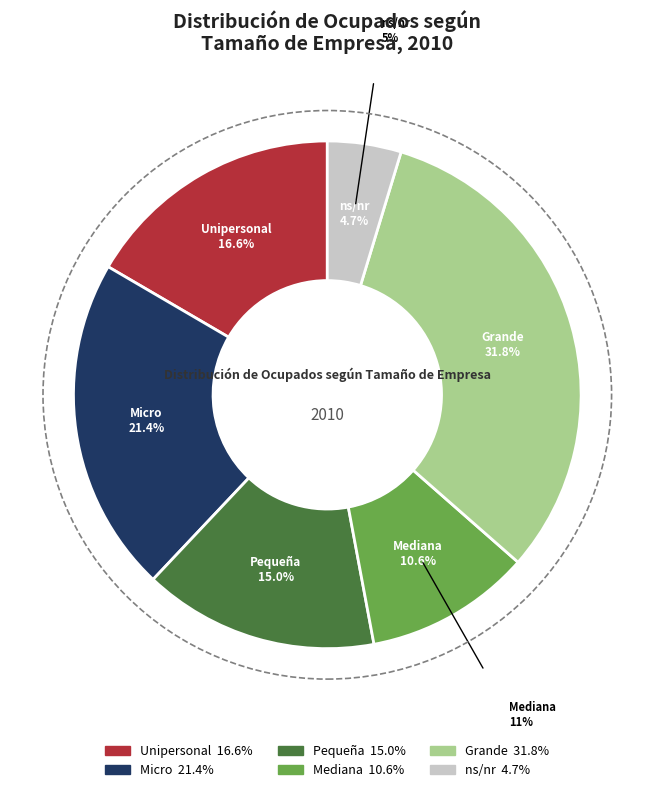

What percentage do ns/nr and Unipersonal together represent?

21.3%